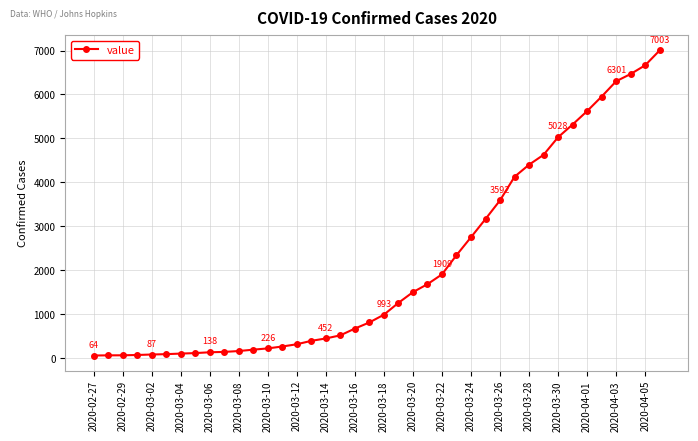

What is the maximum value shown in the chart?

7003